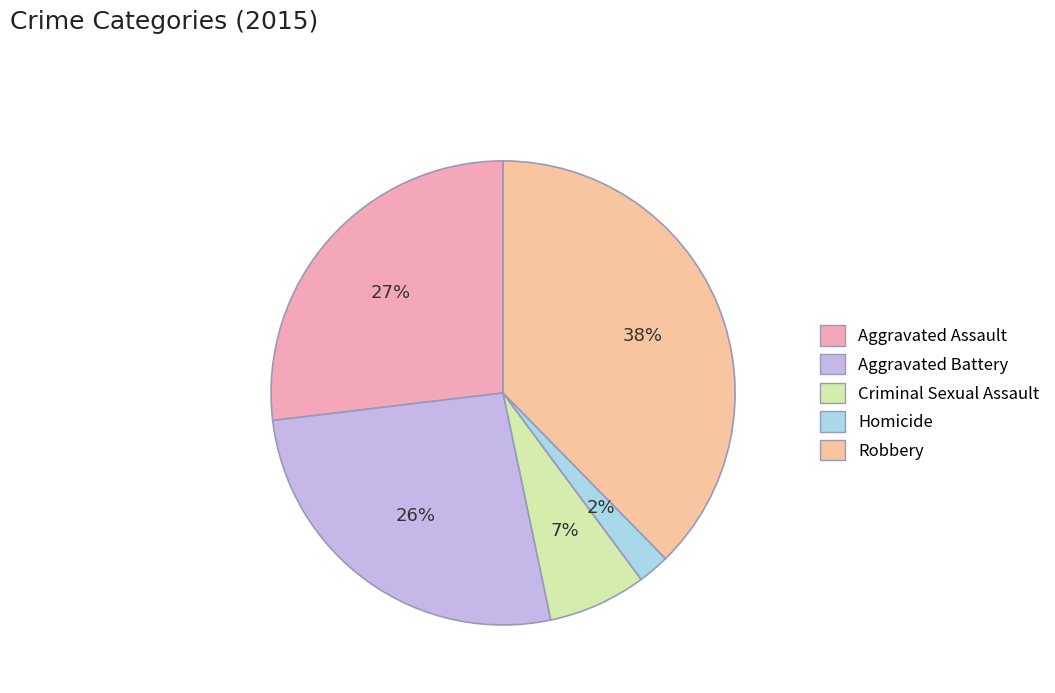

Which slice is the smallest?

Homicide